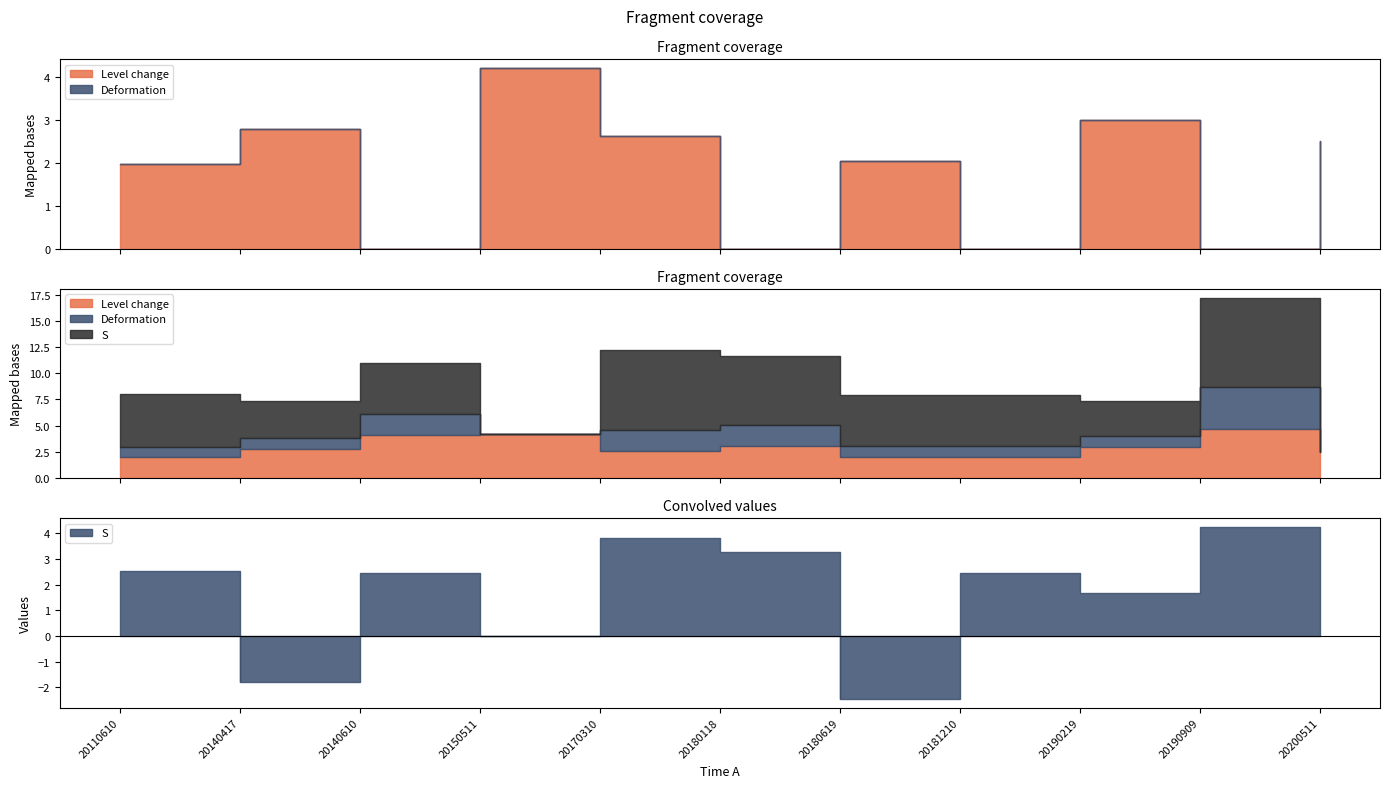

Count the Deformation values in the range 0 to 1.

5